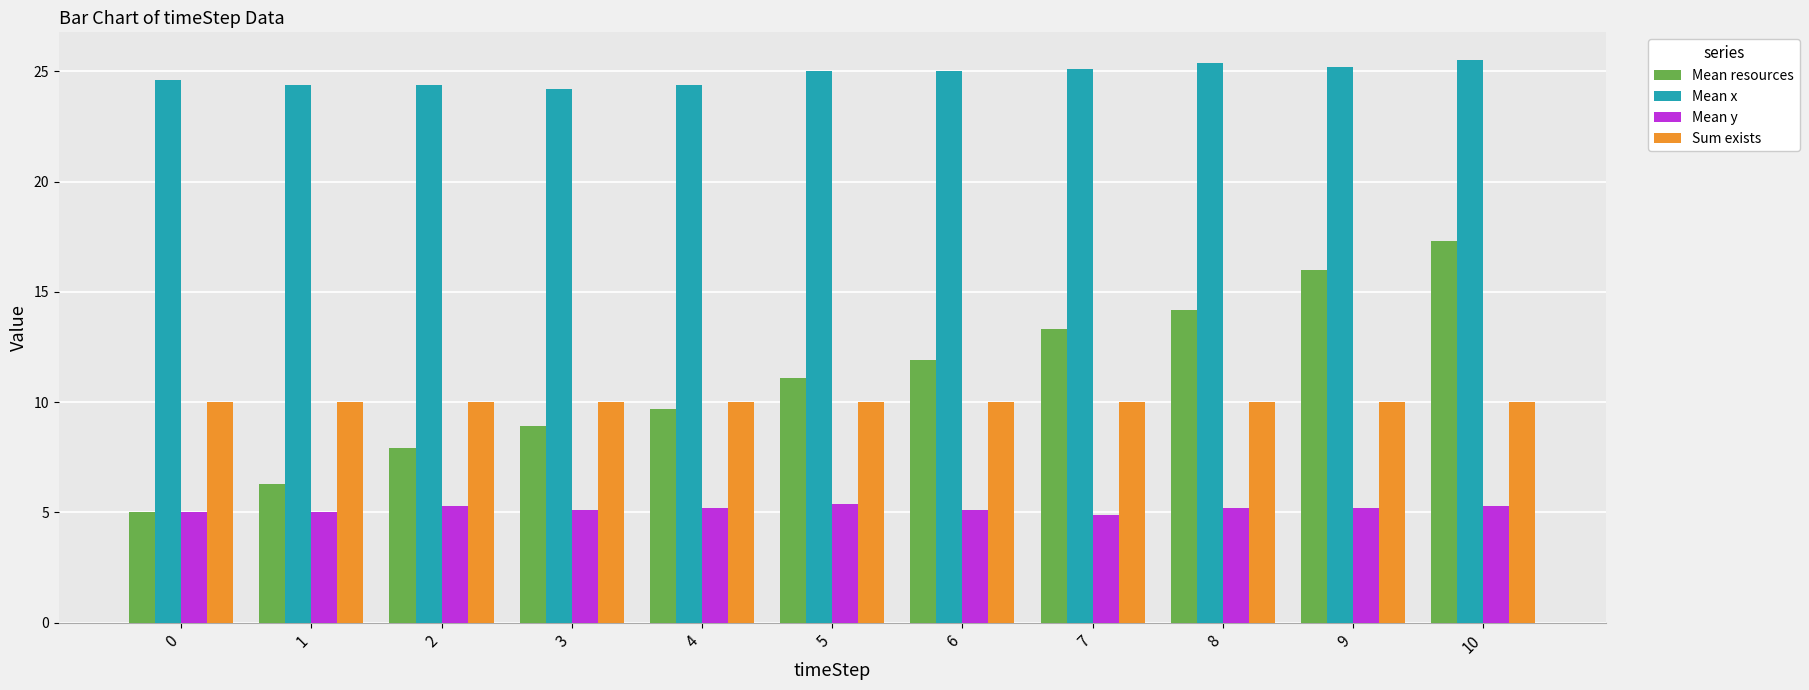

What is the average value of the Mean y series?

5.2